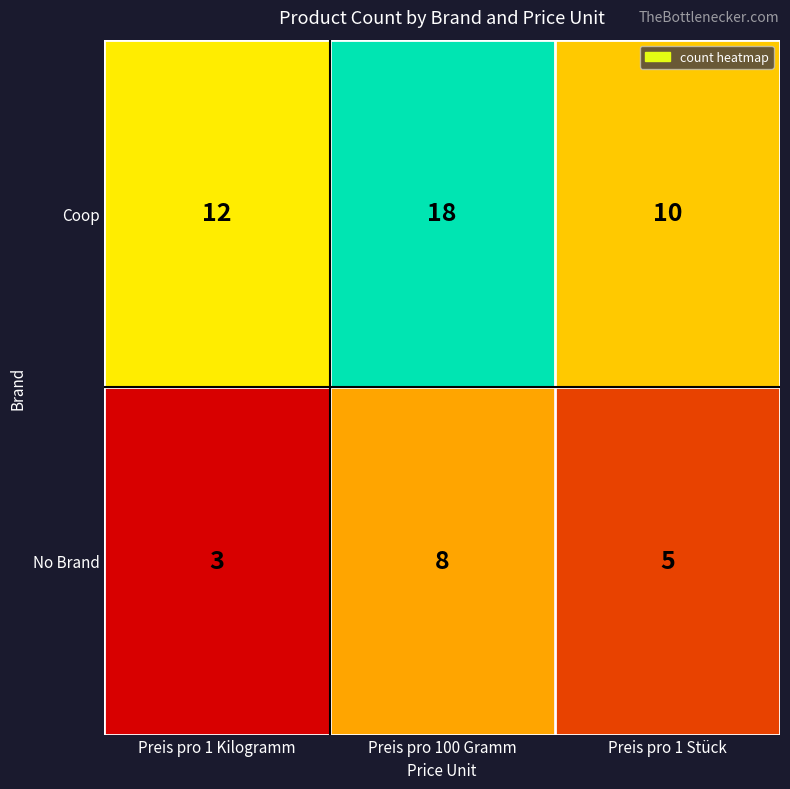

Where does the No Brand series first go above 5?

Preis pro 100 Gramm